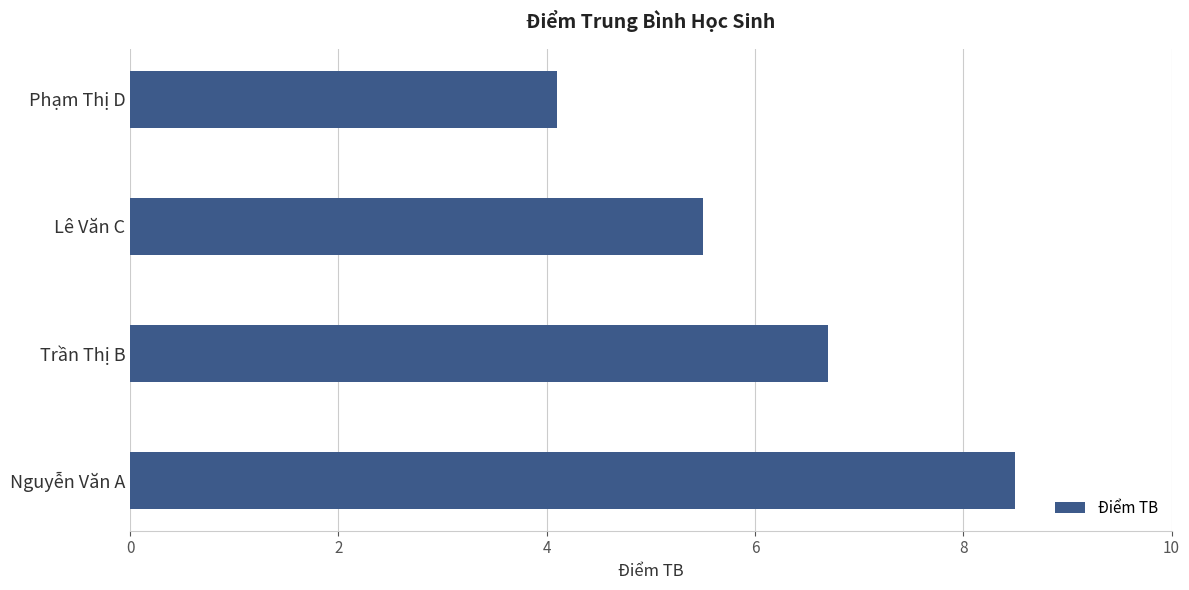

How many data points does each series have?

4